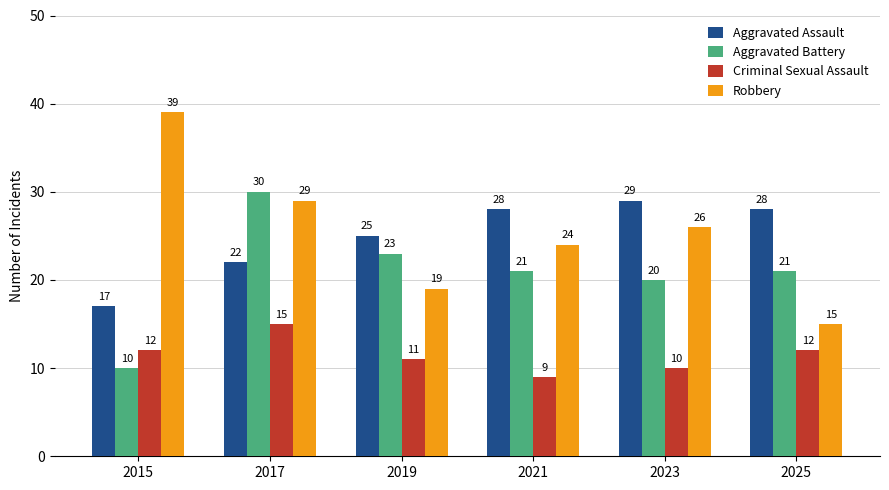

What is the sum of the Criminal Sexual Assault values at 2021 and 2017?

24